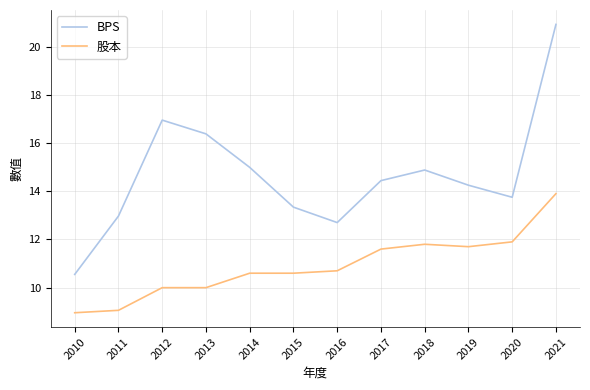

How many values in the BPS series exceed 14?

7